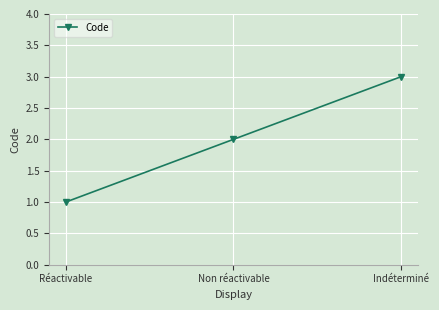

What is the value of the 1st point from the left?

1